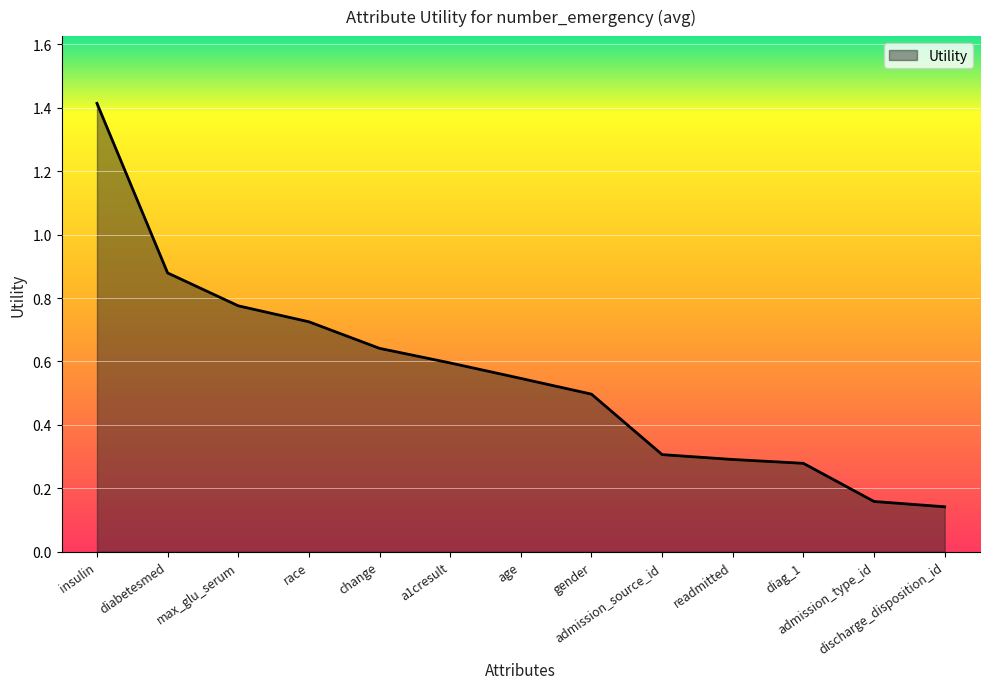

Which category has the lowest value across all series?

discharge_disposition_id